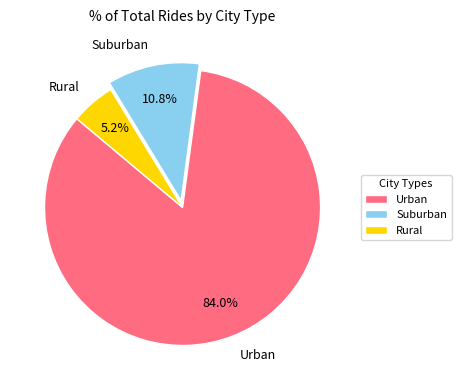

How many slices are in this pie chart?

3